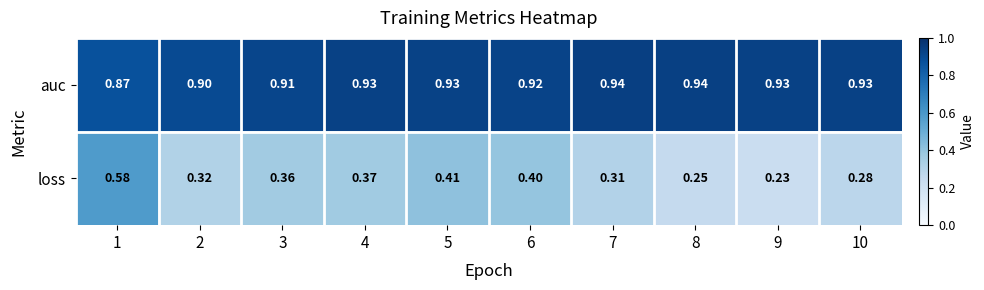

At which category does the chart reach its minimum across all series?

9